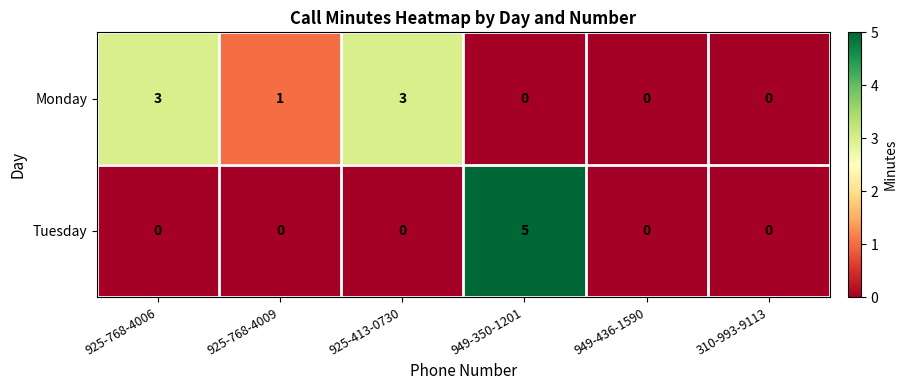

Reading left to right, list all the values displayed in this chart.

Monday: 925-768-4006=3	925-768-4009=1	925-413-0730=3	949-350-1201=0	949-436-1590=0	310-993-9113=0
Tuesday: 925-768-4006=0	925-768-4009=0	925-413-0730=0	949-350-1201=5	949-436-1590=0	310-993-9113=0